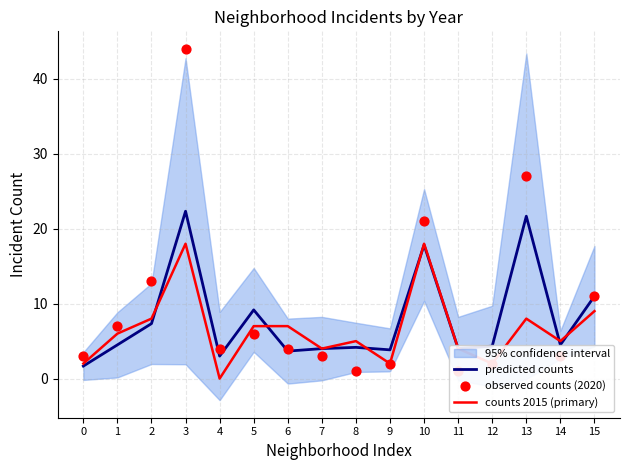

What is the total value across all series at 10?

56.8